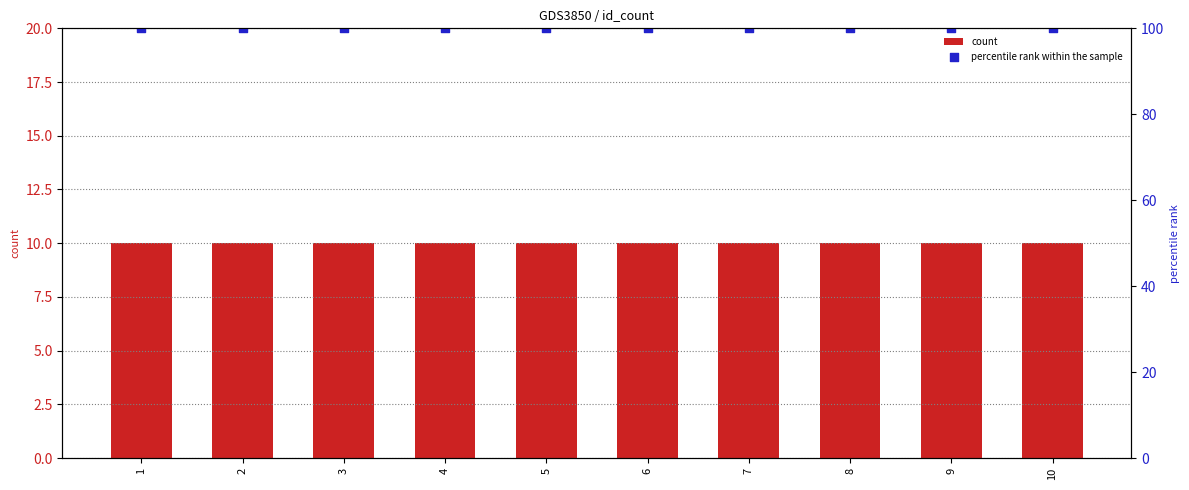

What are all the series names shown in the legend?

count, percentile rank within the sample